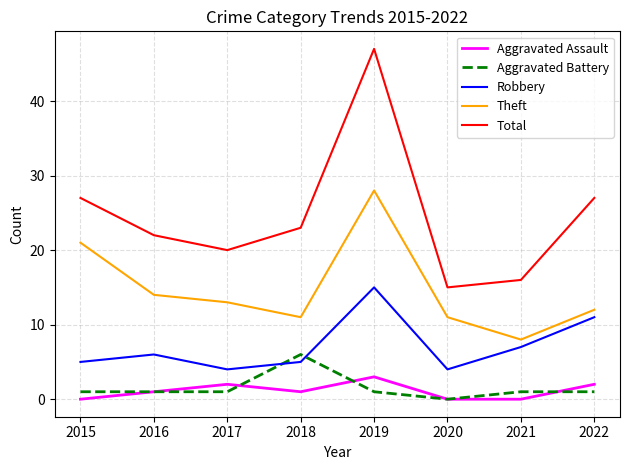

What is the total value across all series at 2018?

46